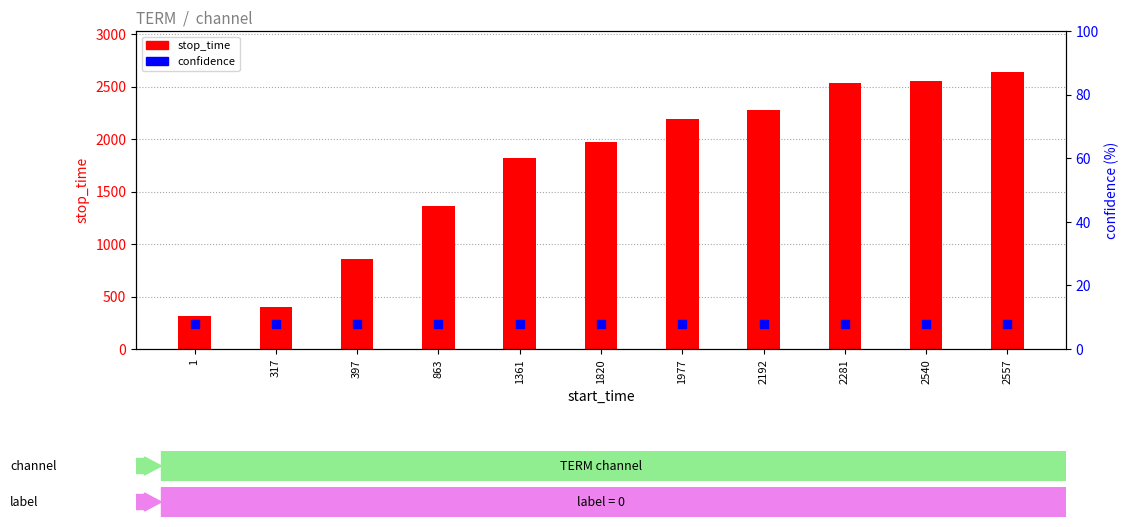

Is the value of confidence at 1361 greater than the value of stop_time at 1977?

No